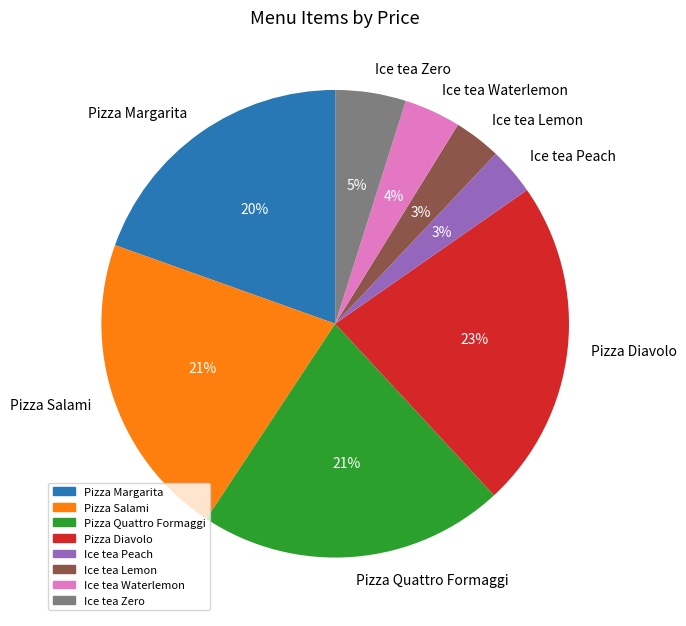

Is it true that Ice tea Lemon is 3% of the pie?

True